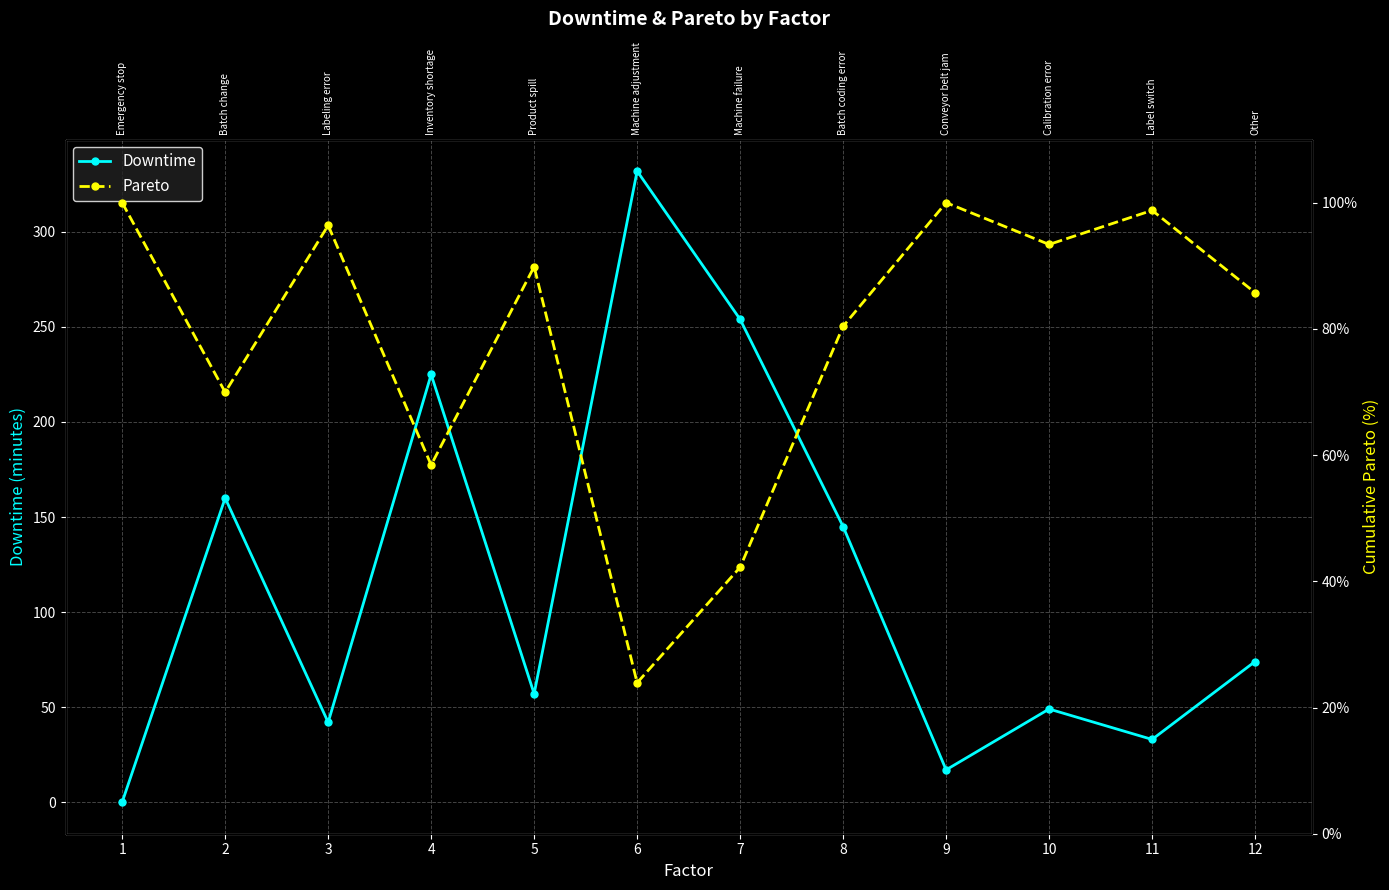

Reading left to right, extract all data points from this chart.

Downtime: 0.0	160.0	42.0	225.0	57.0	332.0	254.0	145.0	17.0	49.0	33.0	74.0
Pareto: 1.0	0.7	1.0	0.6	0.9	0.2	0.4	0.8	1.0	0.9	1.0	0.9